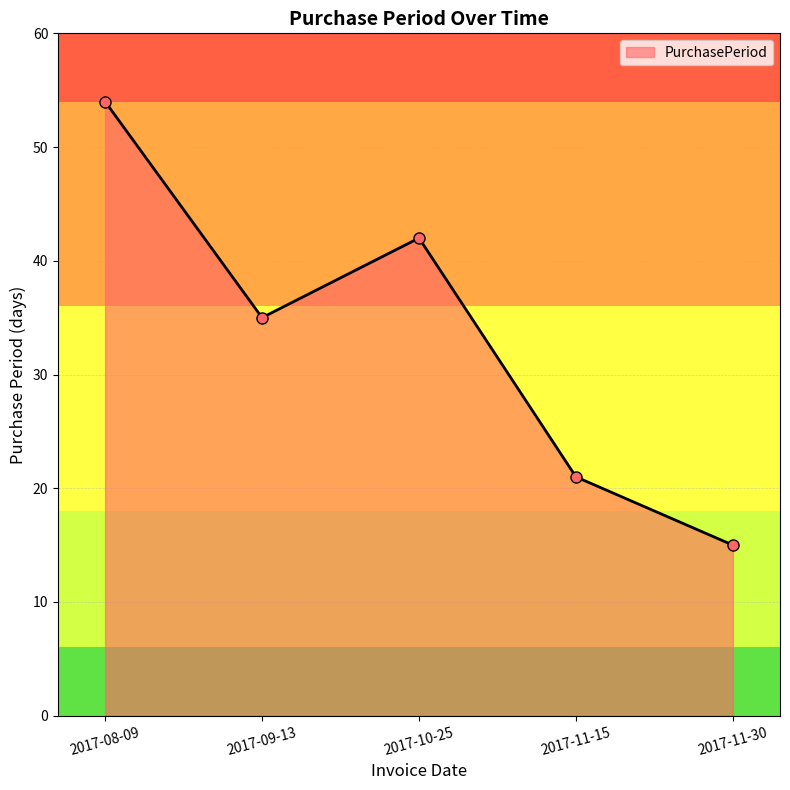

What is the difference between the maximum and minimum values?

39